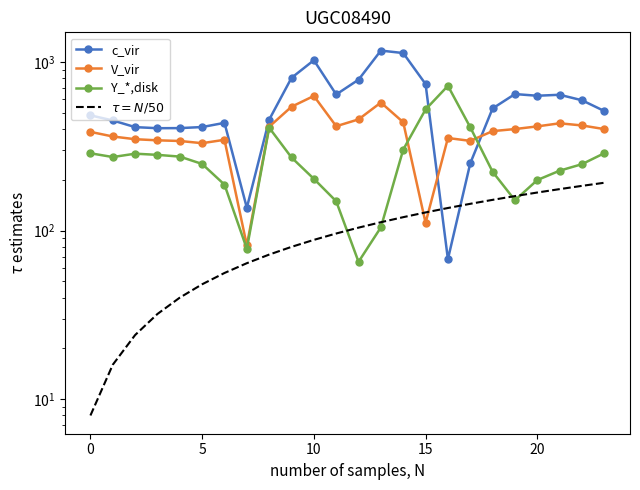

Reading left to right, extract all data points from this chart.

c_vir: 482.0	449.5	410.3	404.4	404.9	410.8	435.0	136.4	454.2	804.0	1023.2	640.9	784.4	1167.2	1128.3	739.0	67.6	250.3	529.6	644.5	629.9	638.4	592.3	511.3
V_vir: 384.6	361.1	347.9	342.7	339.6	329.5	345.2	81.6	412.6	542.1	628.1	415.4	456.1	574.0	438.6	111.1	353.7	340.1	388.5	399.7	414.5	432.4	419.9	399.4
Y_*,disk: 287.1	272.7	285.5	281.0	274.4	248.1	187.1	77.9	407.2	271.1	202.5	149.1	65.2	104.4	301.9	522.2	721.2	409.5	223.1	151.1	199.2	226.4	247.4	287.5
$\tau = N/50$: 8.0	16.0	24.0	32.0	40.0	48.0	56.0	64.0	72.0	80.0	88.0	96.0	104.0	112.0	120.0	128.0	136.0	144.0	152.0	160.0	168.0	176.0	184.0	192.0